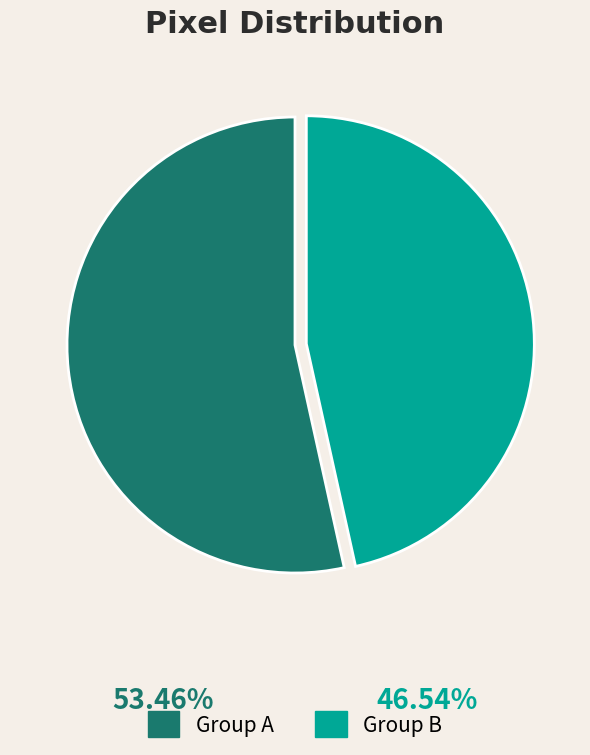

Do Group B and Group A together represent more than half of the pie?

Yes